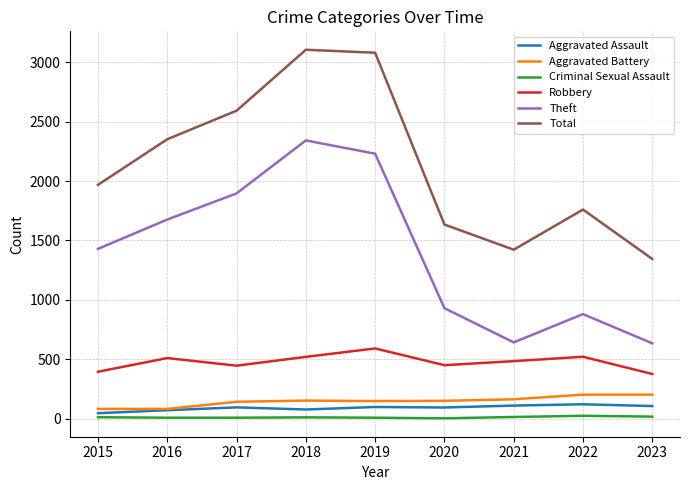

The Theft series shows 1100 at 2016. True or false?

False